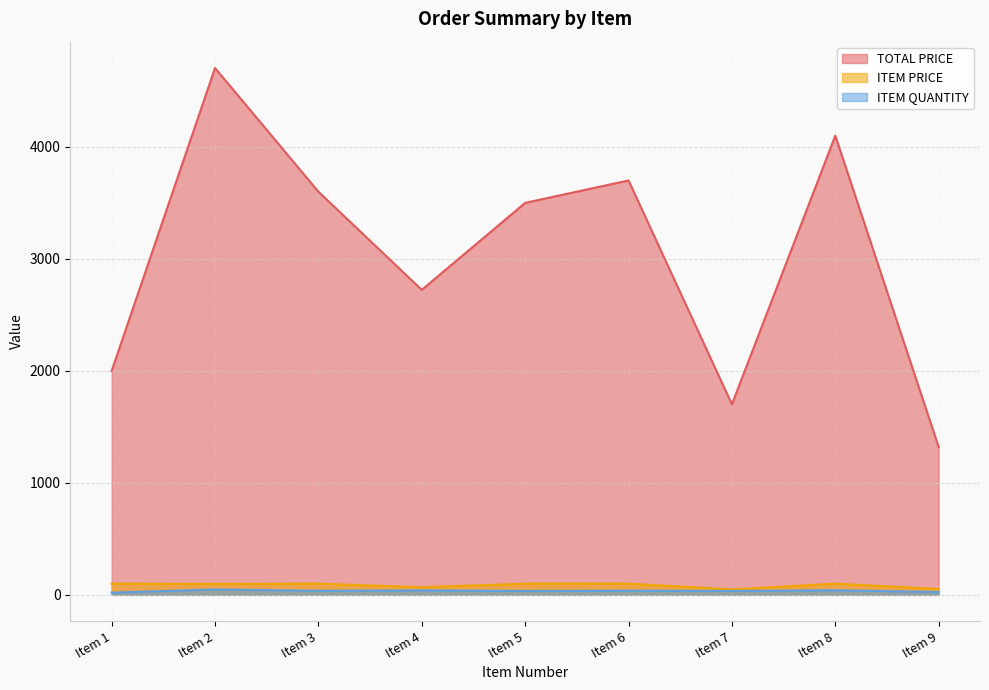

What is the difference between the maximum and minimum values in the ITEM PRICE series?

51.4